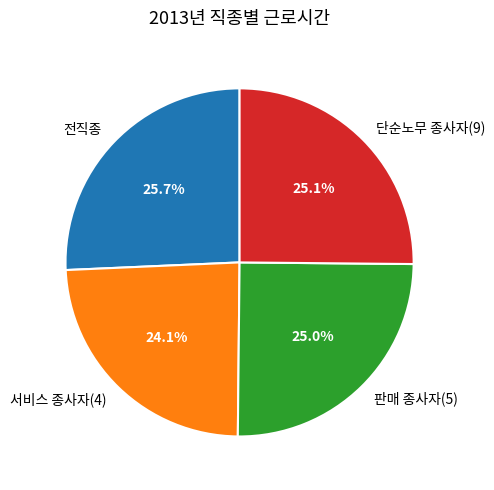

How many segments does this pie chart have?

4